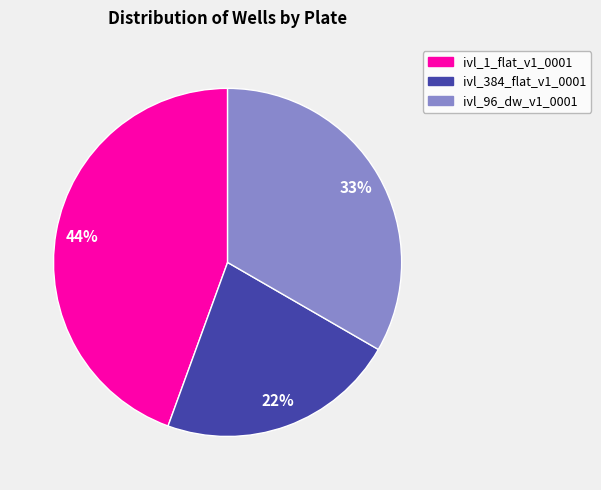

Rank the categories by value from lowest to highest.

ivl_384_flat_v1_0001, ivl_96_dw_v1_0001, ivl_1_flat_v1_0001